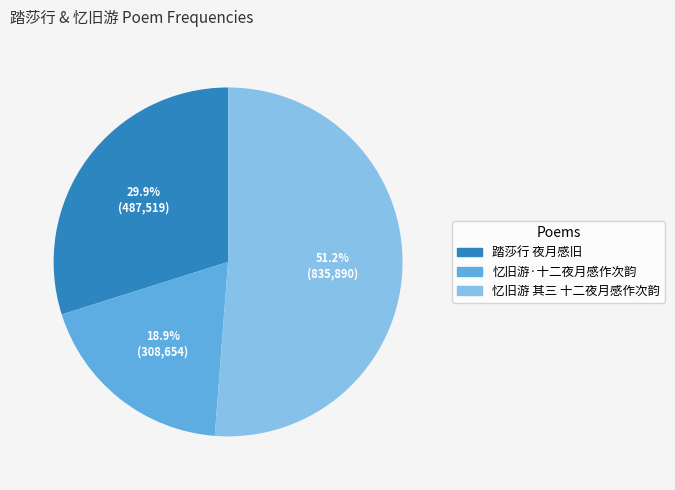

The 忆旧游·十二夜月感作次韵 slice represents 19% of the pie. True or false?

True